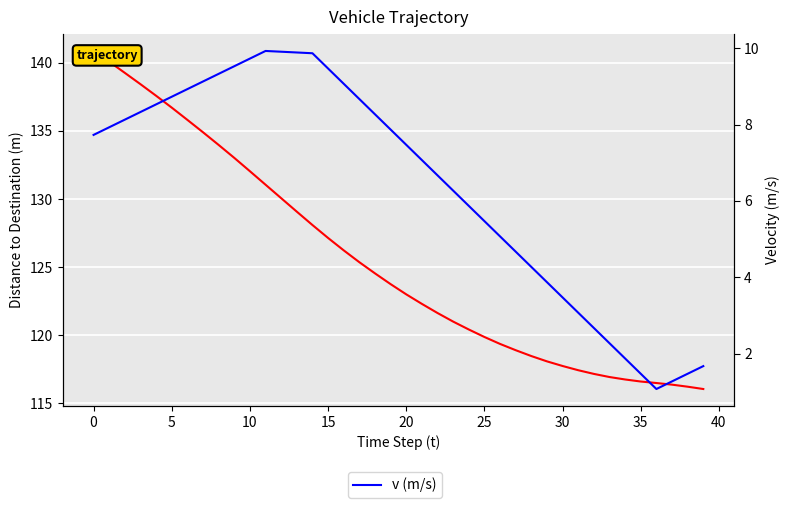

What is the lowest value of the v (m/s) series?

1.1